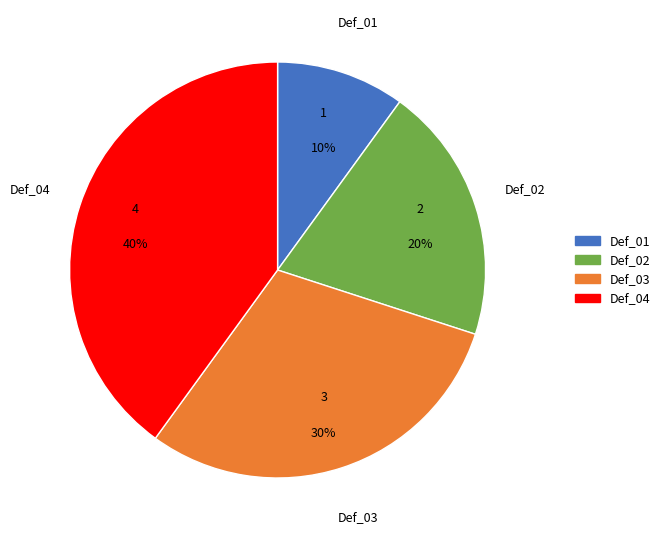

Is it true that Def_03 is 30% of the pie?

True